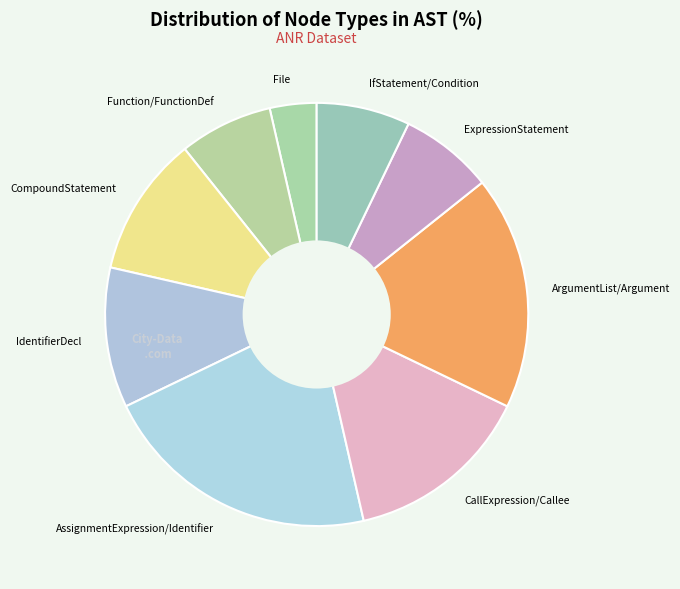

Do CallExpression/Callee and ExpressionStatement together represent more than half of the pie?

No